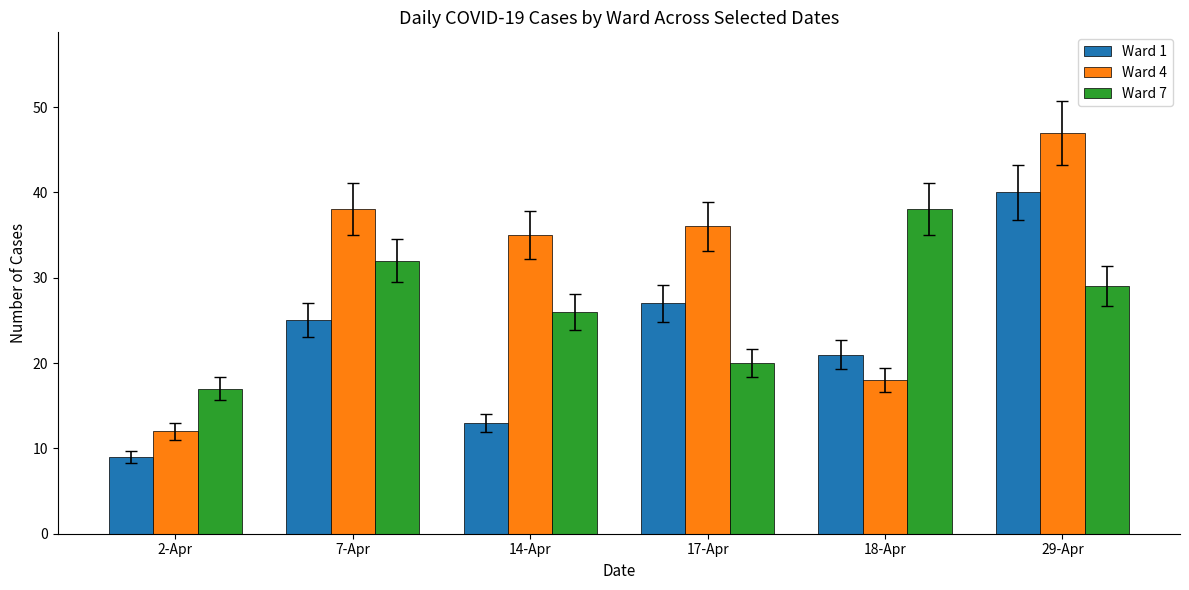

Reading right to left, extract all data points from this chart.

Ward 1: 40	21	27	13	25	9
Ward 4: 47	18	36	35	38	12
Ward 7: 29	38	20	26	32	17